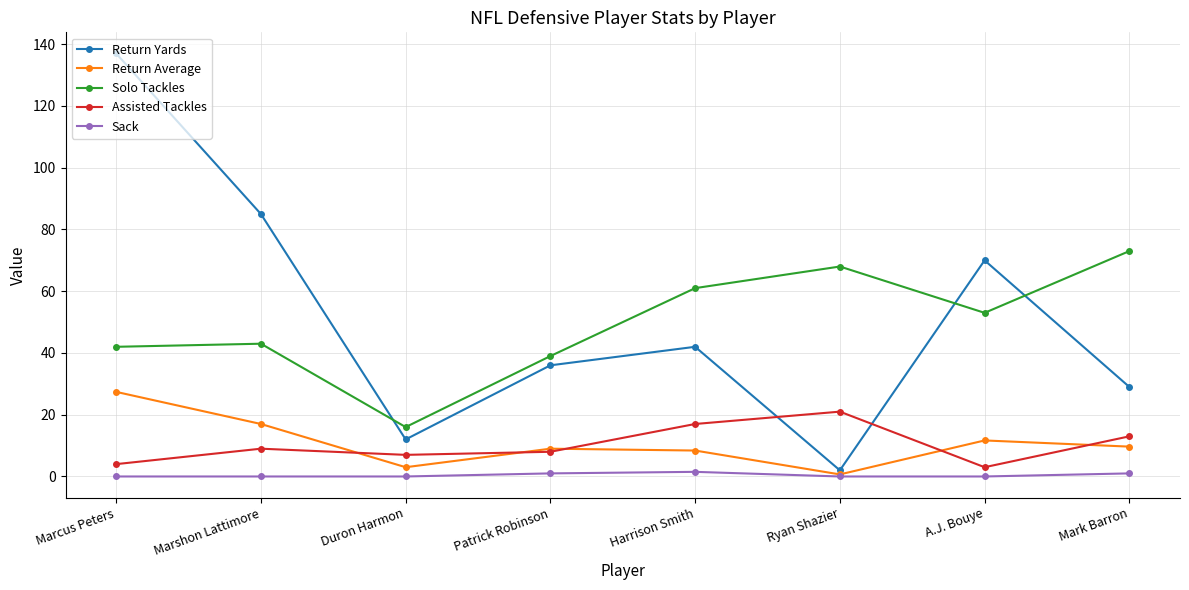

The value of Solo Tackles at Patrick Robinson is 39.0. True or false?

True